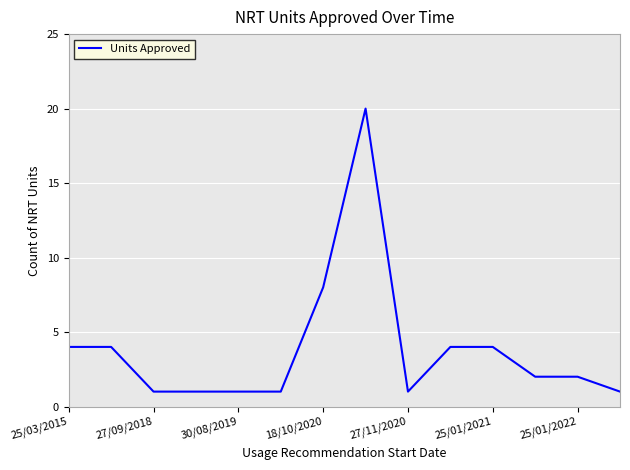

What is the difference between the maximum and minimum values?

19